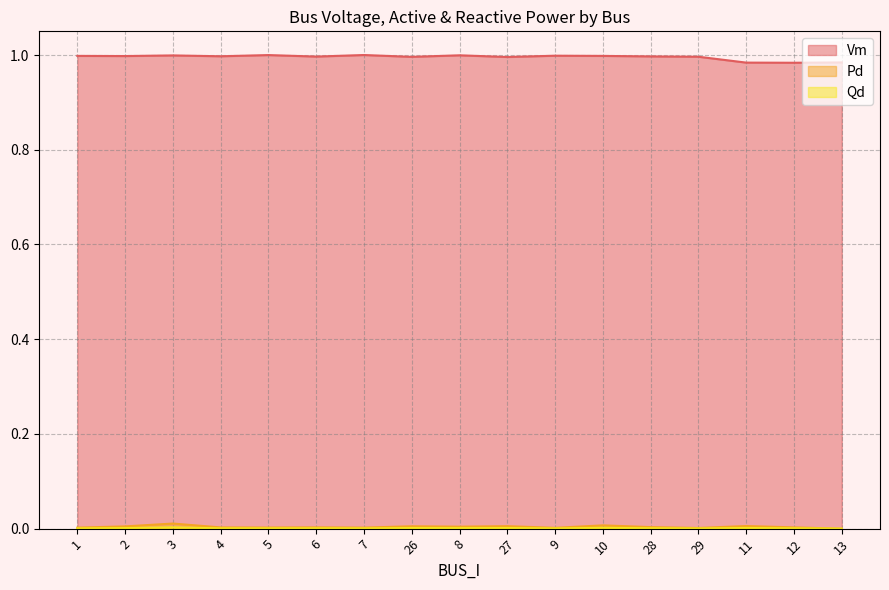

Is it true that Pd equals 0.0 at 11?

True